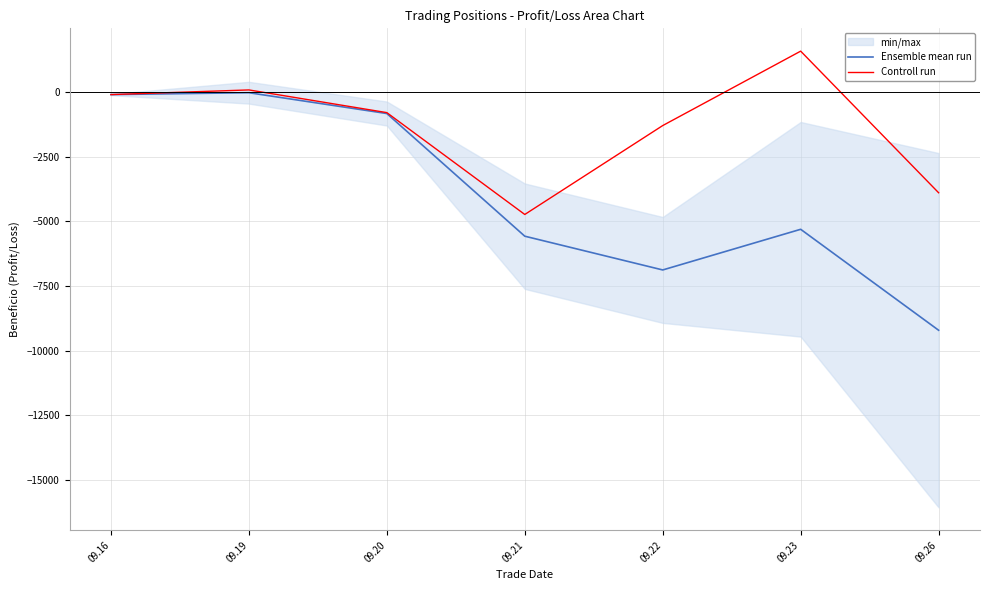

The value of Controll run at 09.21 is -2773.7. True or false?

False